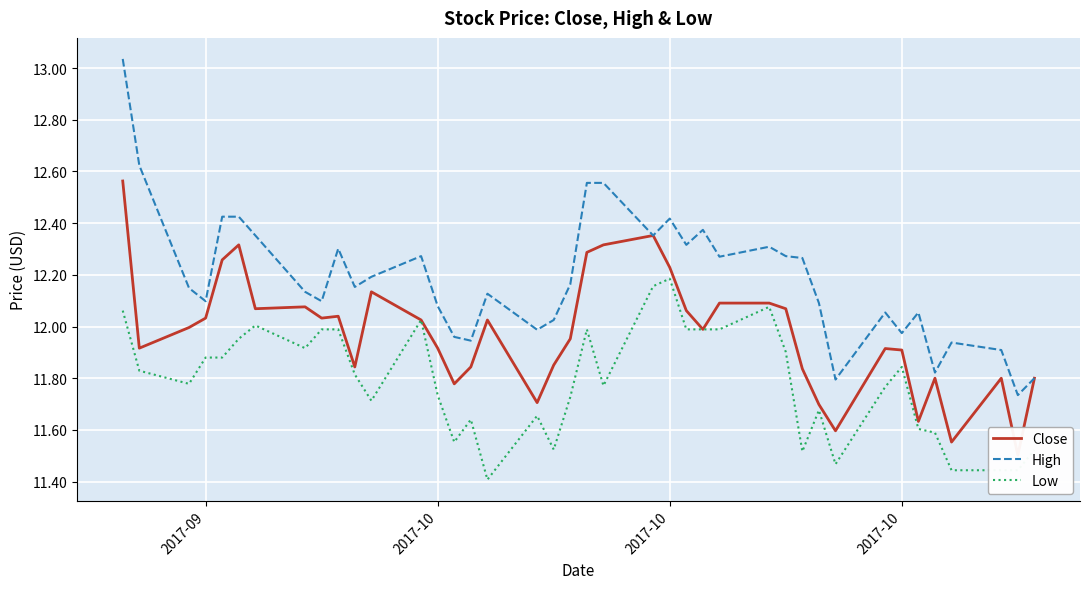

Which series has the largest range (max minus min)?

High